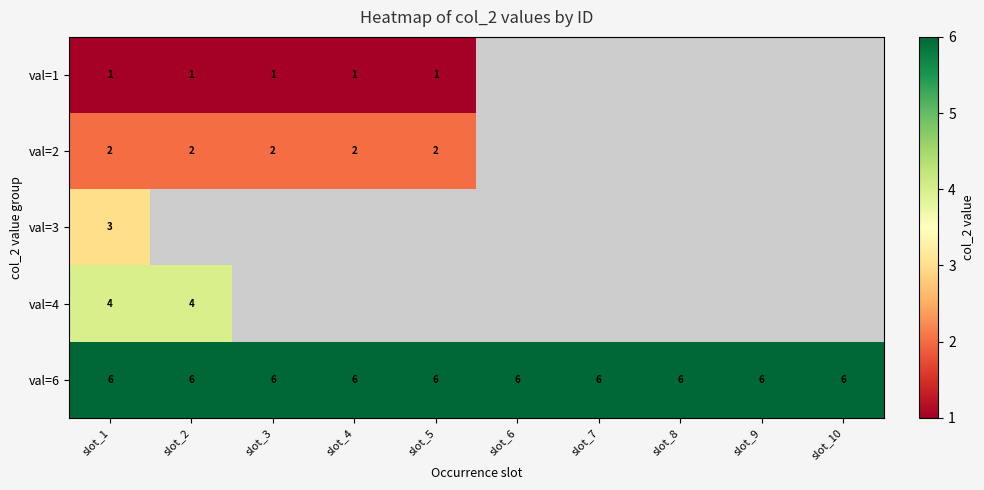

Is it true that val=6 equals 6 at slot_7?

True